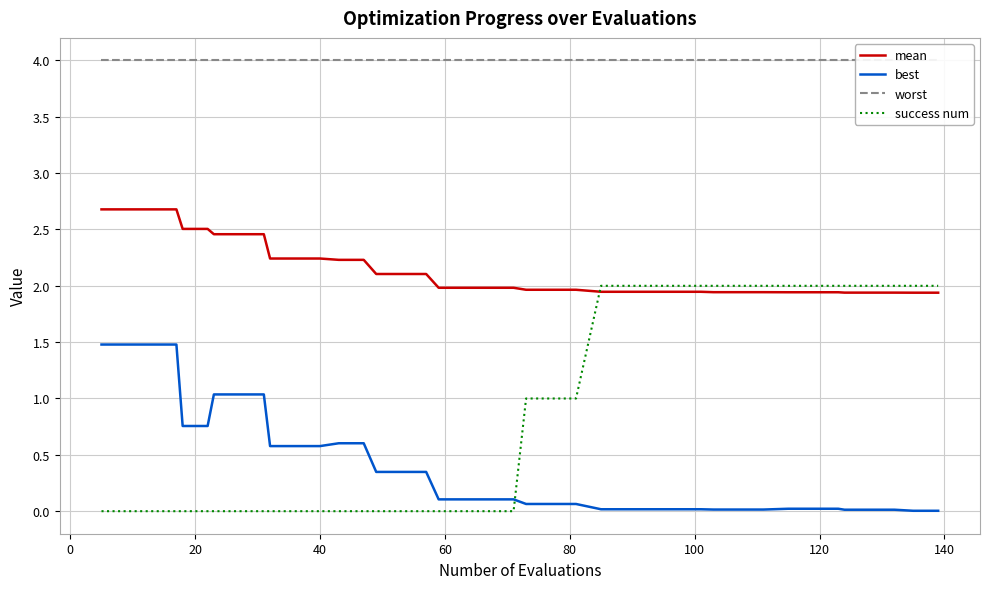

At how many categories does at least one series exceed 2?

40